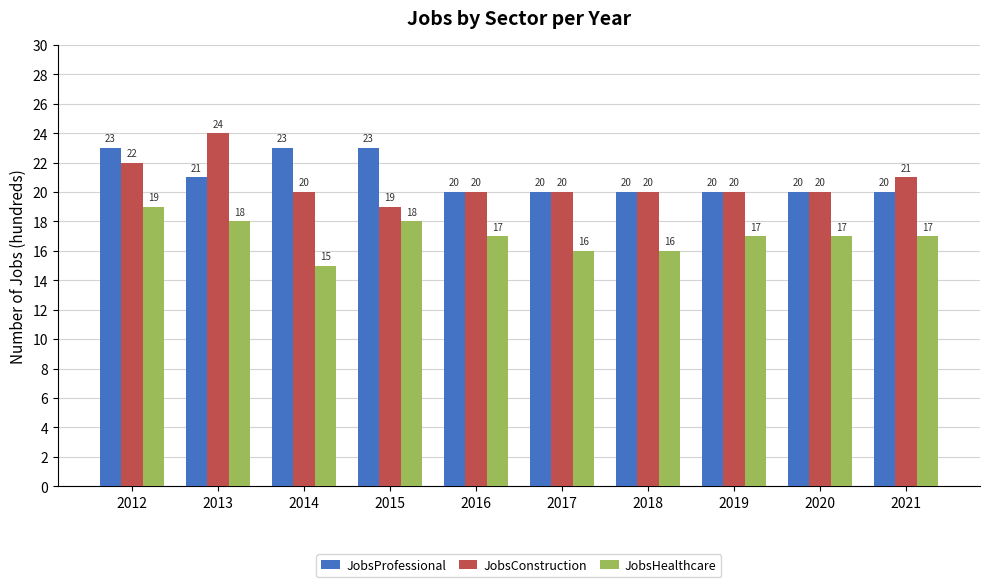

What are all the series names shown in the legend?

JobsProfessional, JobsConstruction, JobsHealthcare